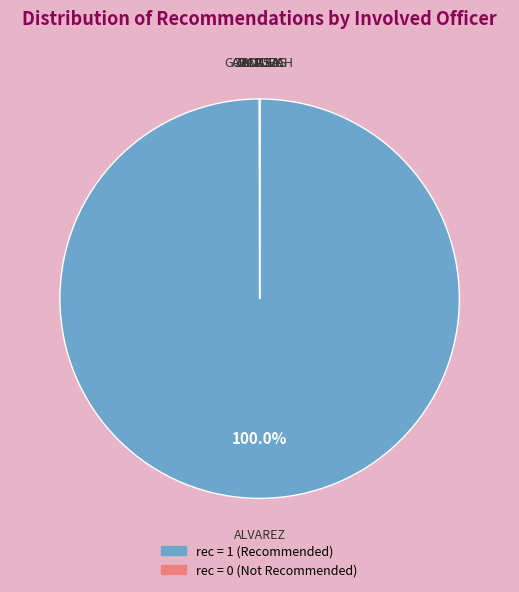

Is there any slice that represents more than half of the pie?

Yes